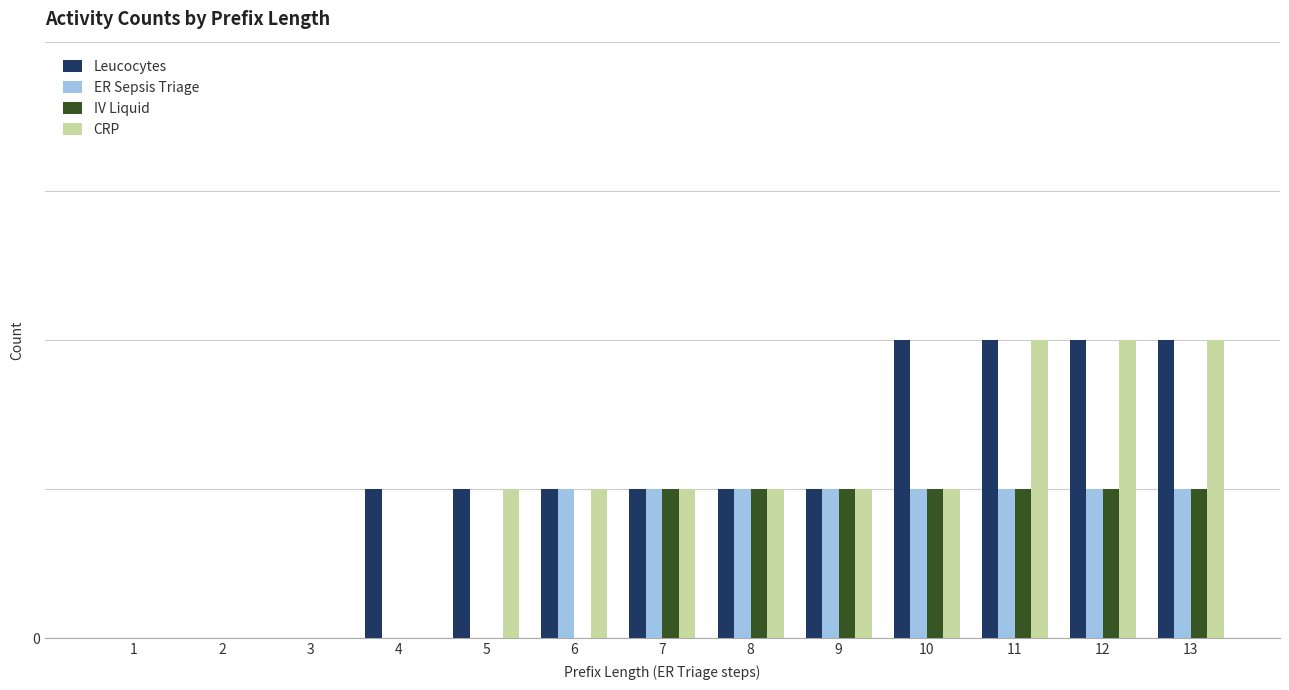

Reading left to right, transcribe all the data shown in this chart.

Leucocytes: 0	0	0	1	1	1	1	1	1	2	2	2	2
ER Sepsis Triage: 0	0	0	0	0	1	1	1	1	1	1	1	1
IV Liquid: 0	0	0	0	0	0	1	1	1	1	1	1	1
CRP: 0	0	0	0	1	1	1	1	1	1	2	2	2